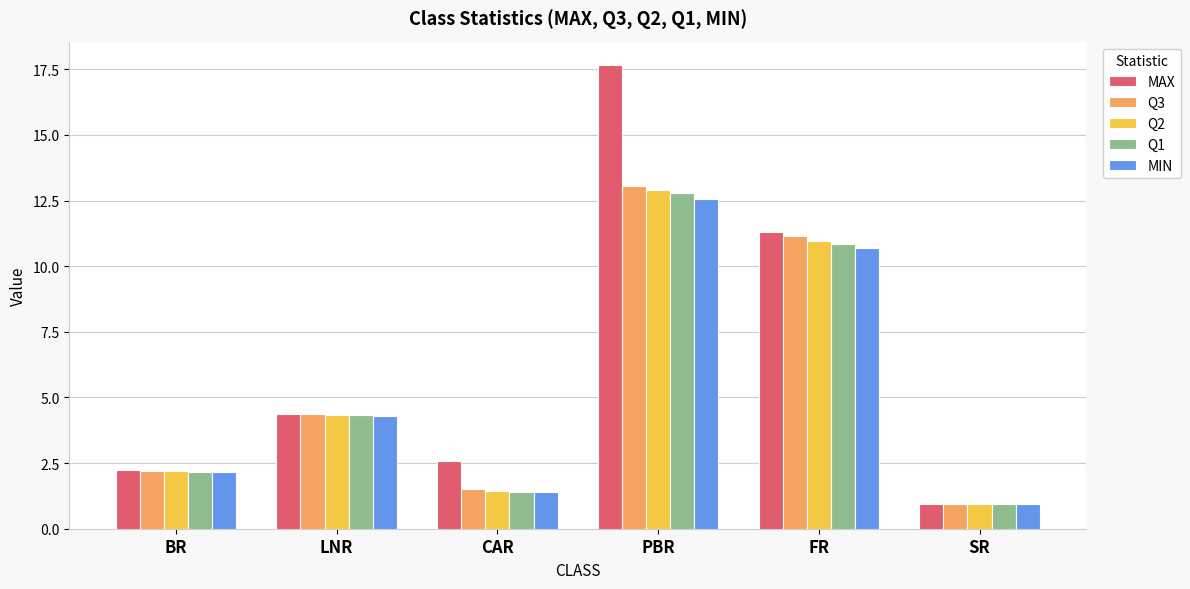

What is the total value across all series at PBR?

69.0